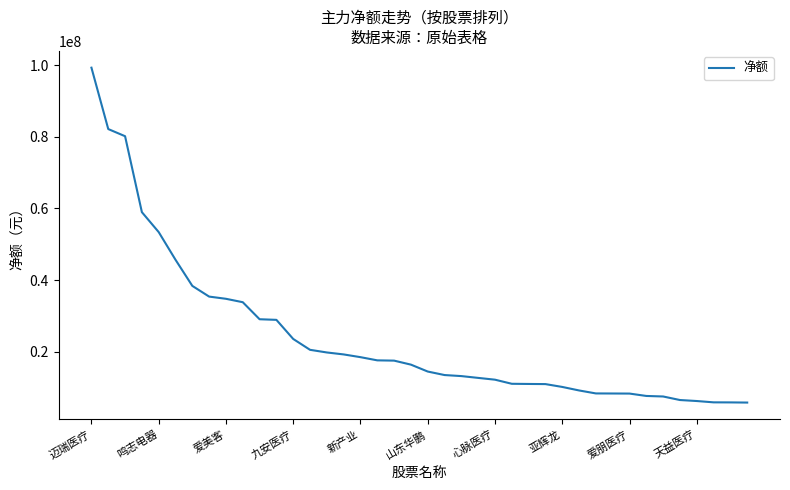

What is the maximum value shown in the chart?

99345919